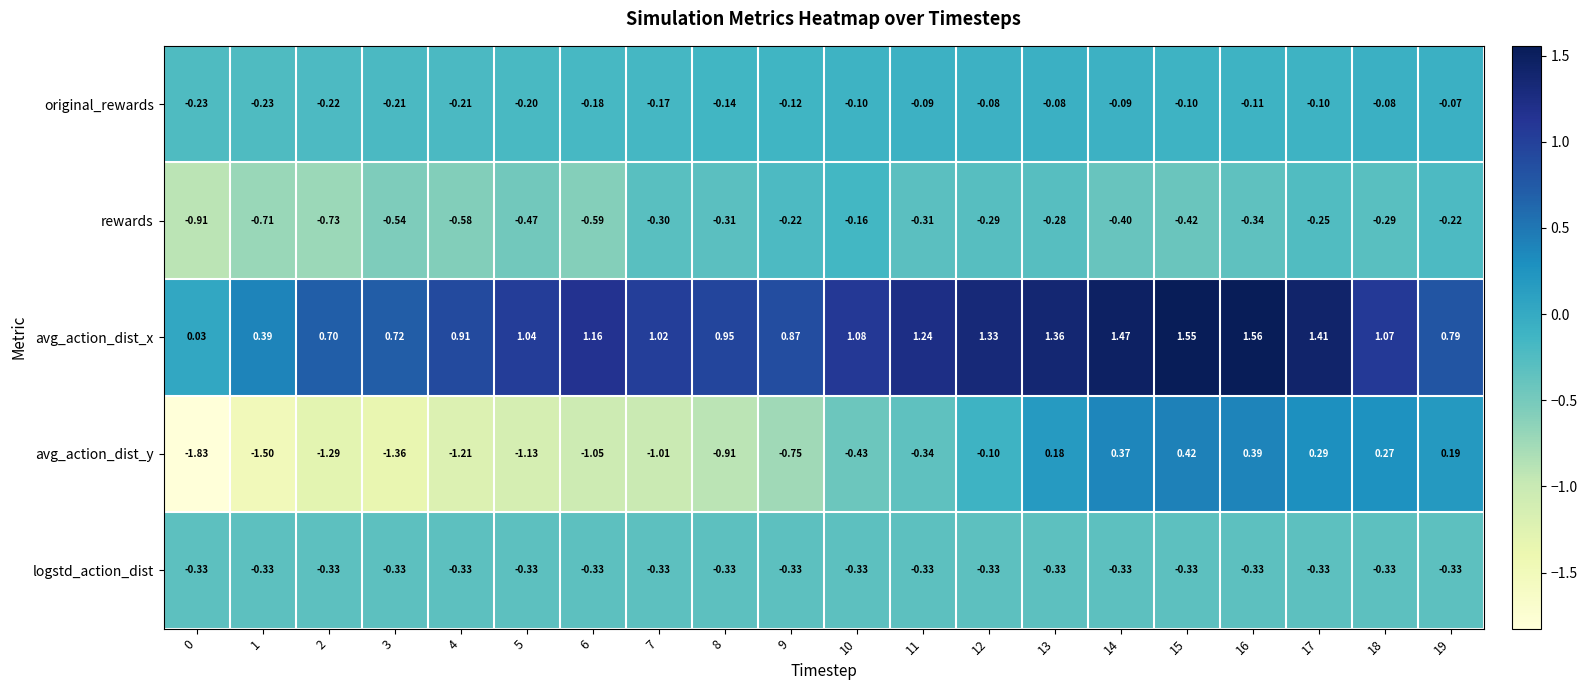

Is the value of logstd_action_dist at 5 greater than the value of original_rewards at 6?

No